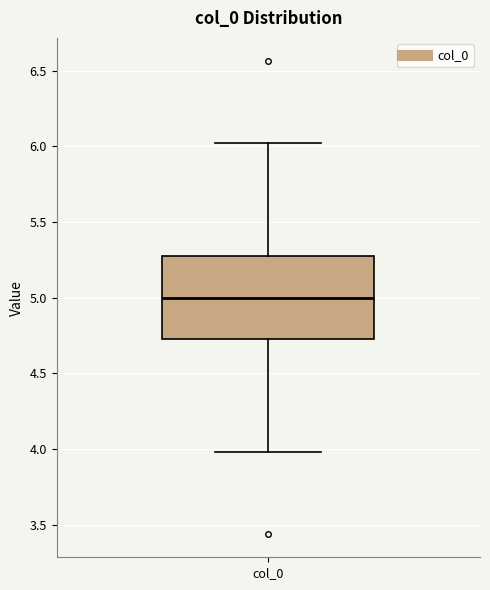

Transcribe this box plot: give where the median line is, the range the box spans, and where the two whiskers end, as read against the y-axis. The values are not printed on the chart, so give them approximately, as read against the axis.

median 5.00, box 4.75 to 5.25, whiskers 4.00 to 6.00